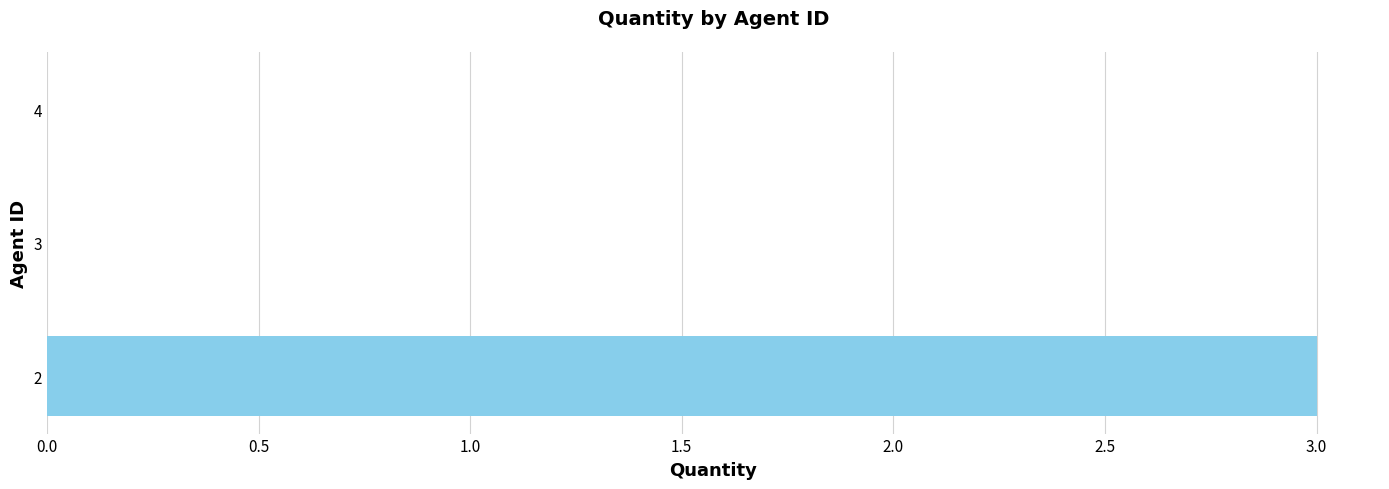

What is the maximum value shown in the chart?

3